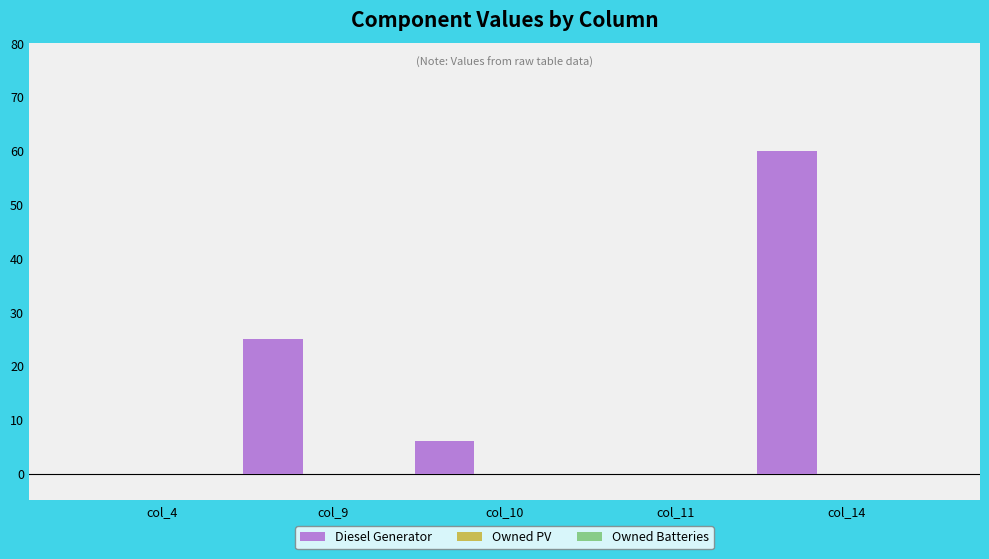

What is the maximum value shown in the chart?

60